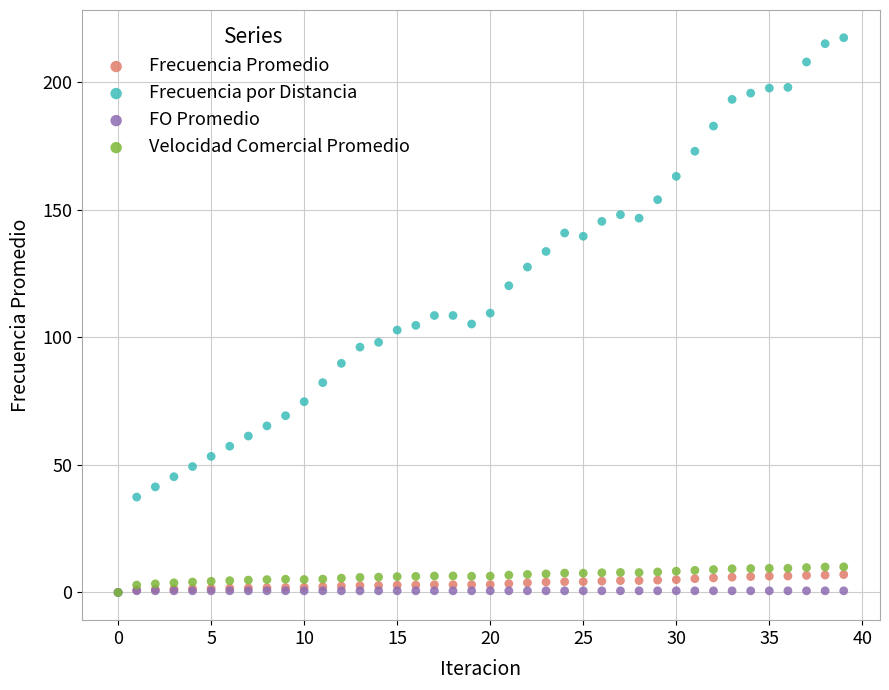

Which series has the largest Y range (max minus min)?

Frecuencia por Distancia